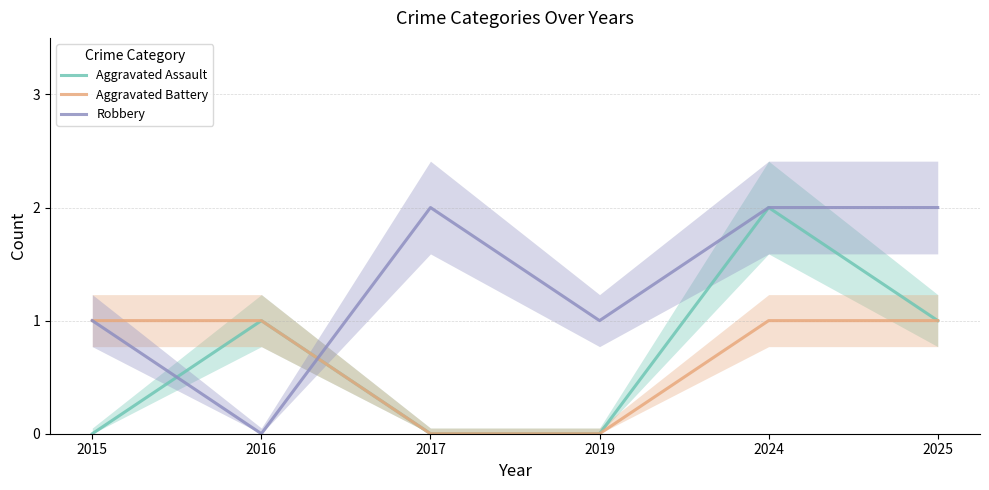

Where is Aggravated Assault nearest to the value 1?

2016